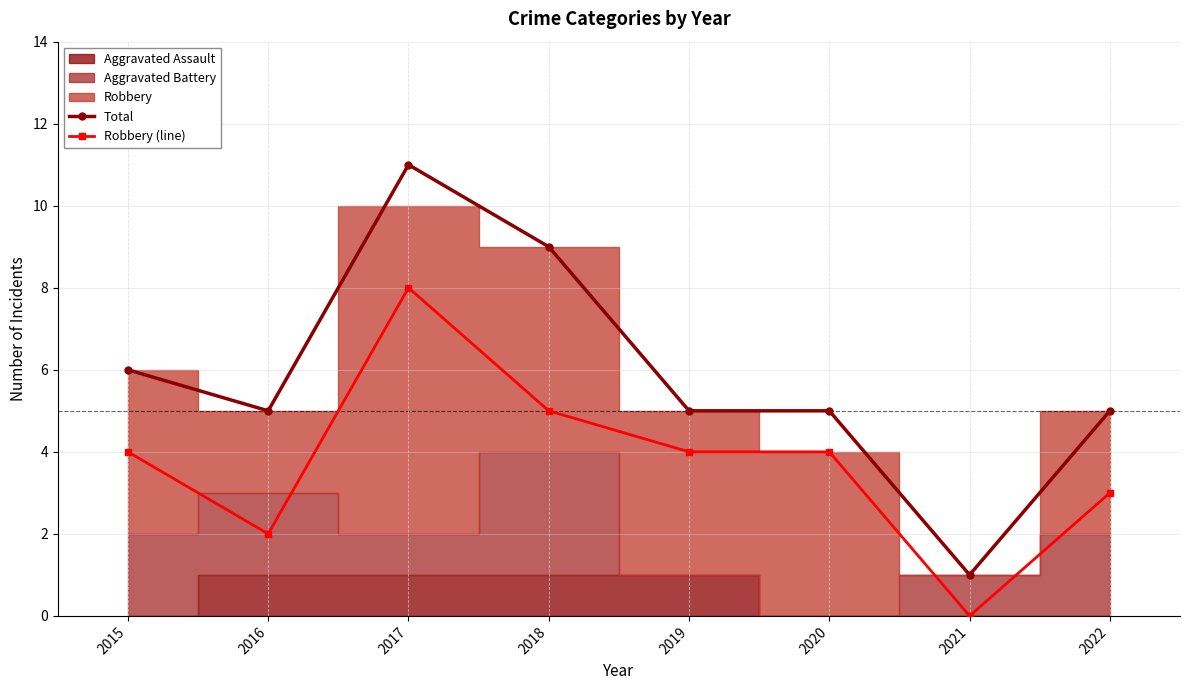

Which category has the highest value in the Robbery (line) series?

2017